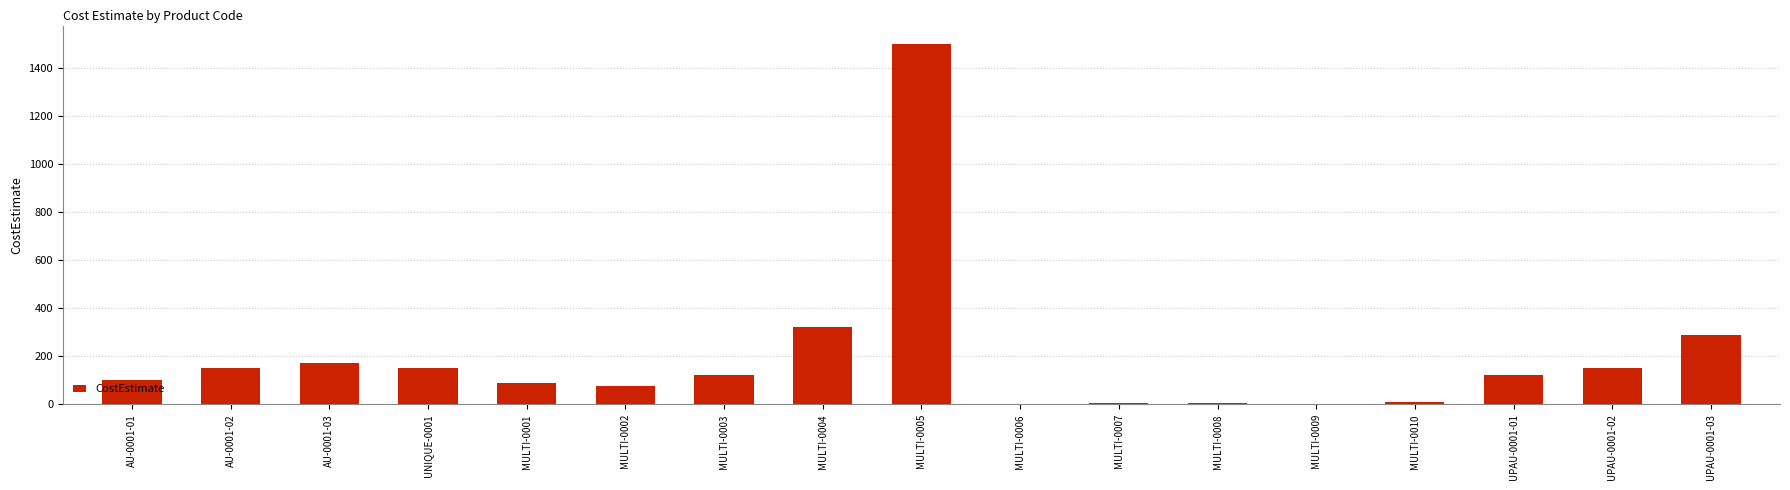

What is the difference between the values at MULTI-0007 and MULTI-0005?

1494.1